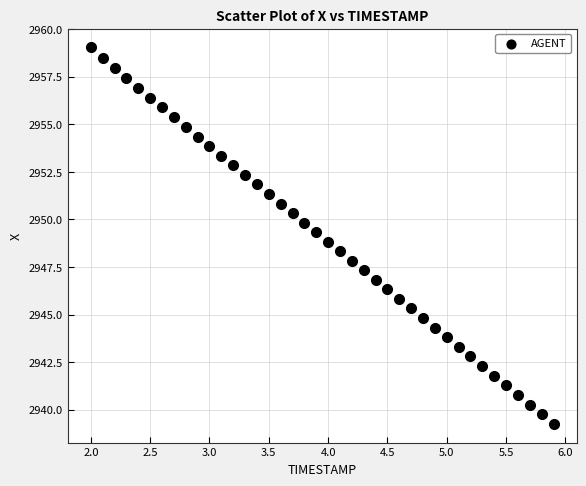

What is the range of Y values (max minus min)?

19.8